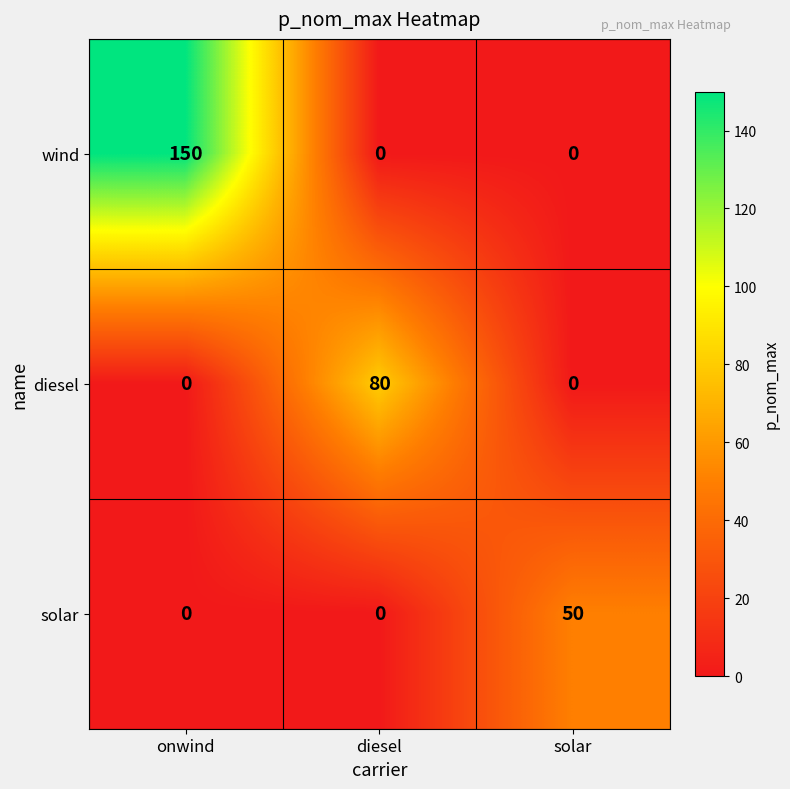

Reading right to left, transcribe all the data shown in this chart.

wind: 0	0	150
diesel: 0	80	0
solar: 50	0	0